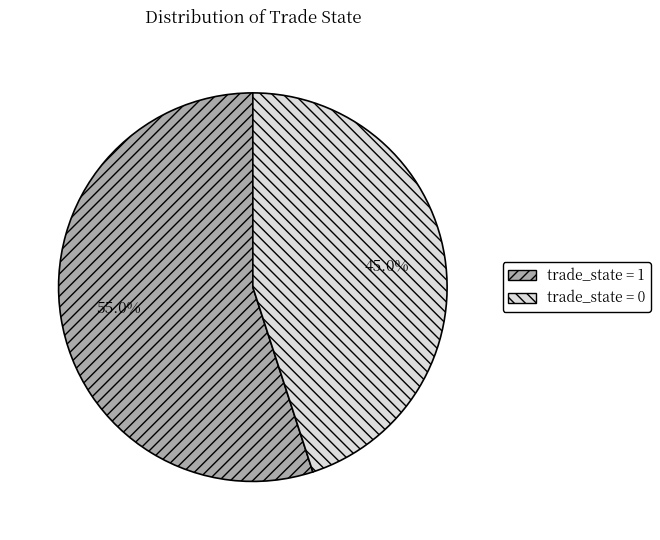

To the nearest percent, what is the average slice percentage?

50%